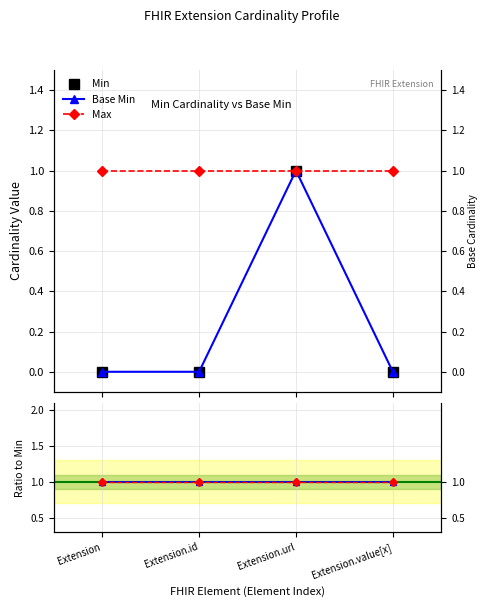

Reading right to left, list all the values displayed in this chart.

Min: Extension.value[x]=0	Extension.url=1	Extension.id=0	Extension=0
Base Min: Extension.value[x]=0	Extension.url=1	Extension.id=0	Extension=0
Max: Extension.value[x]=1	Extension.url=1	Extension.id=1	Extension=1
Base Min / Min: Extension.value[x]=1	Extension.url=1	Extension.id=1	Extension=1
Max / Min: Extension.value[x]=1	Extension.url=1	Extension.id=1	Extension=1